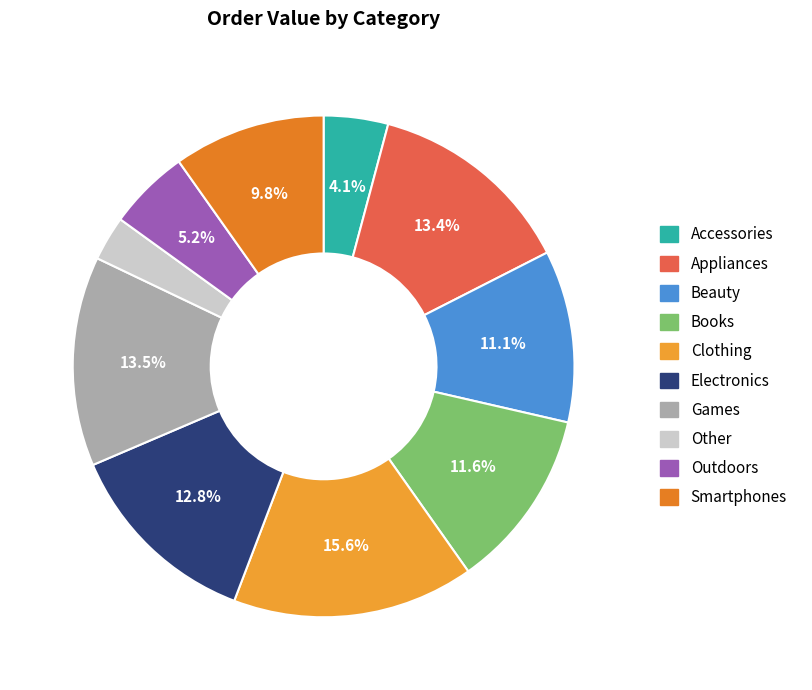

What percentage is the Books slice, to the nearest percent?

12%